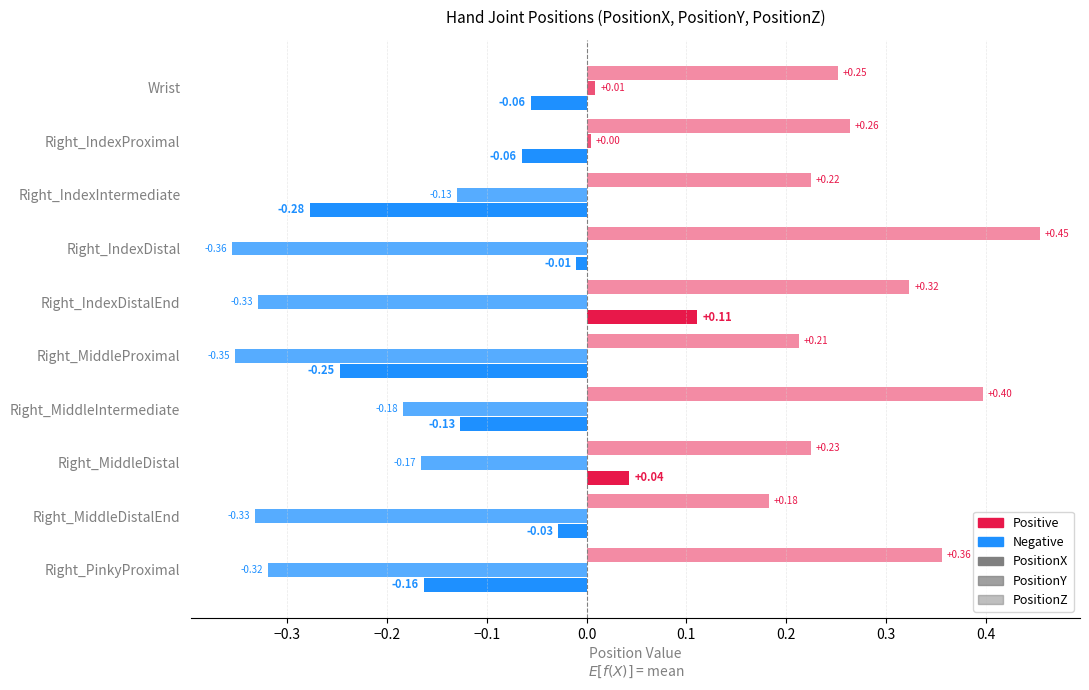

Reading left to right, list all the values displayed in this chart.

PositionX: -0.1	-0.1	-0.3	-0.0	0.1	-0.2	-0.1	0.0	-0.0	-0.2
PositionY: 0.0	0.0	-0.1	-0.4	-0.3	-0.4	-0.2	-0.2	-0.3	-0.3
PositionZ: 0.3	0.3	0.2	0.5	0.3	0.2	0.4	0.2	0.2	0.4